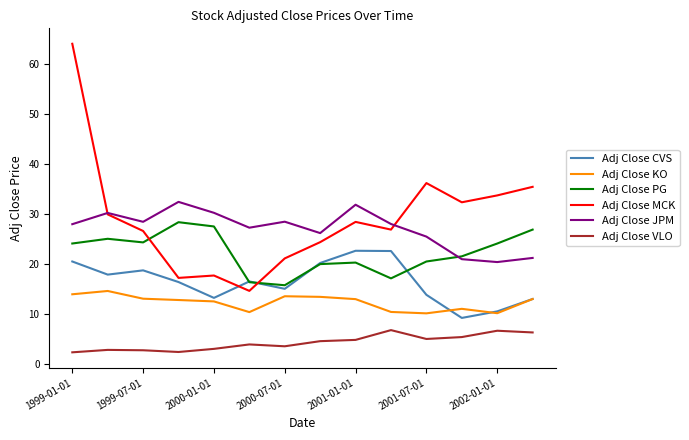

List the series in order of their peak value, lowest first.

Adj Close VLO, Adj Close KO, Adj Close CVS, Adj Close PG, Adj Close JPM, Adj Close MCK